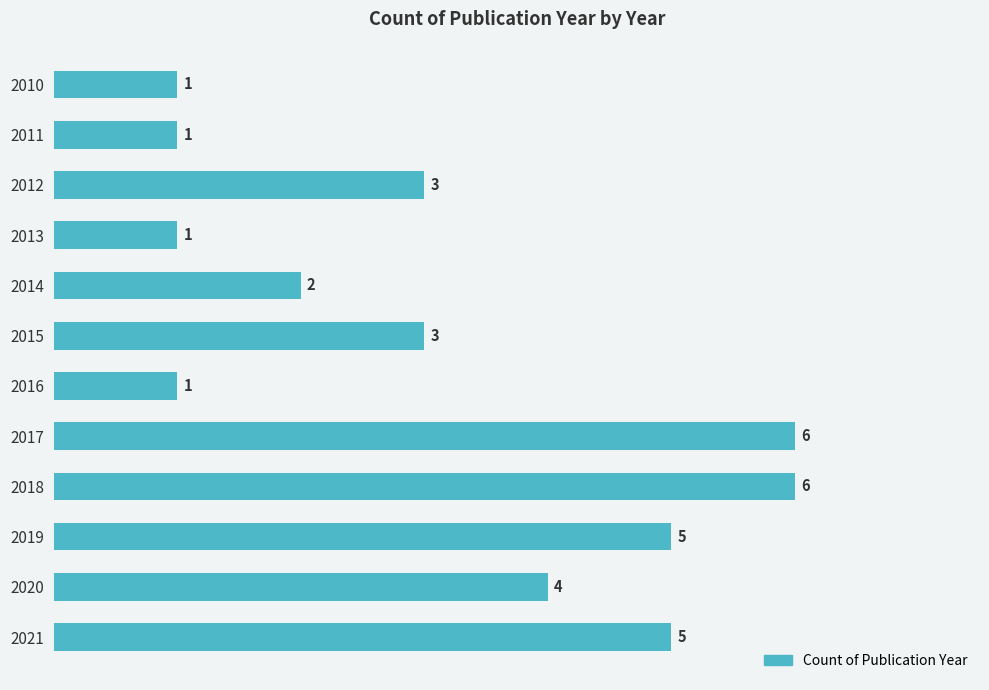

What is the ratio of the value at 2018 to the value at 2019?

1.2